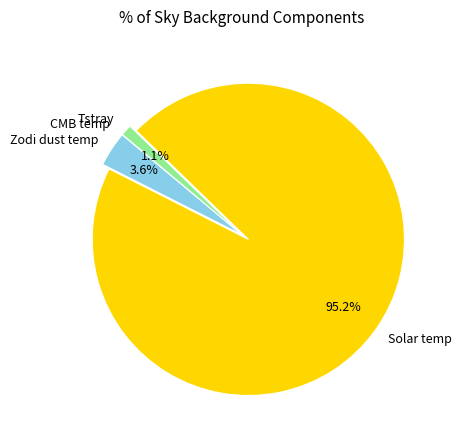

To the nearest percent, what percentage of the pie is Zodi dust temp?

4%